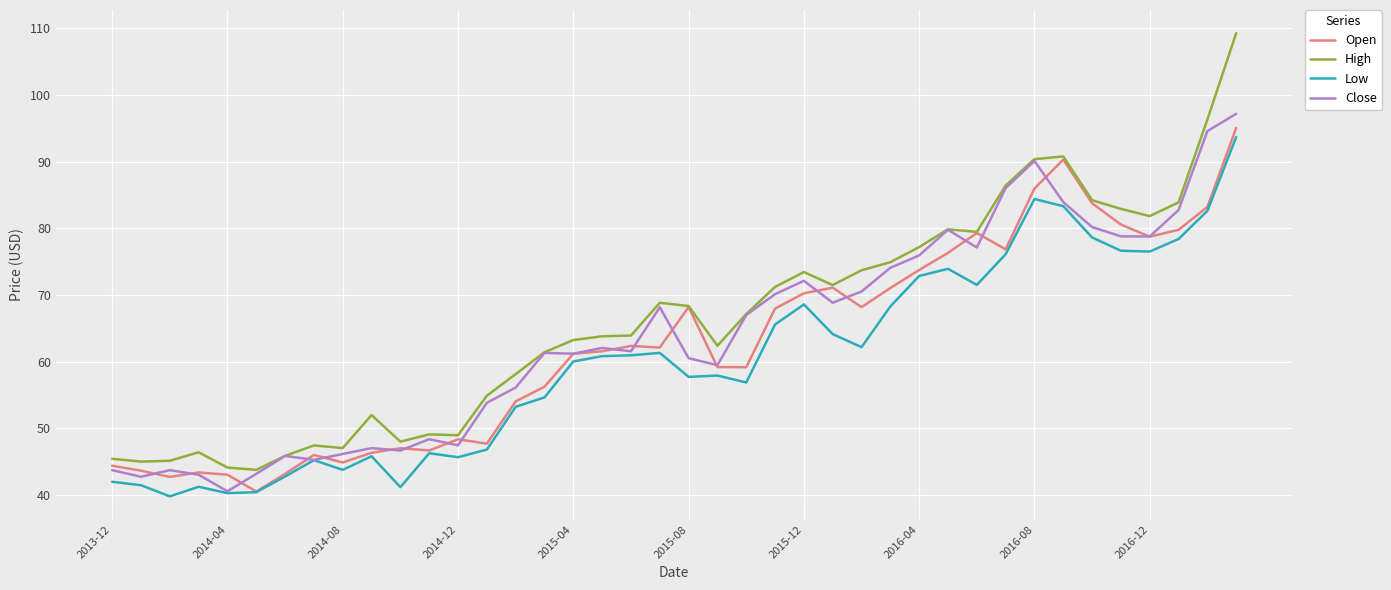

Rank the series by their maximum value, from highest to lowest.

High, Close, Open, Low